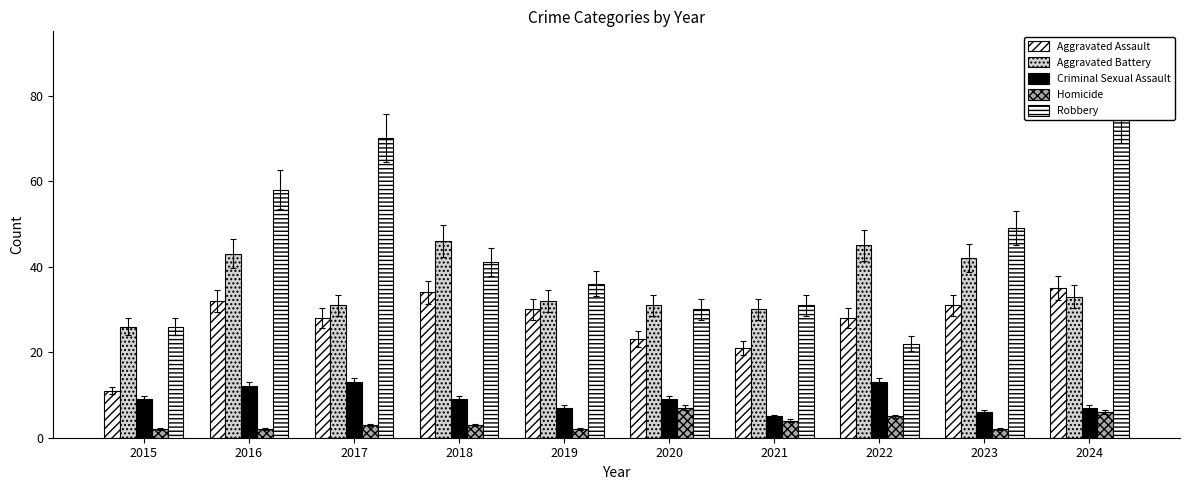

What is the value of the Aggravated Assault bar at the 1st from the left?

11